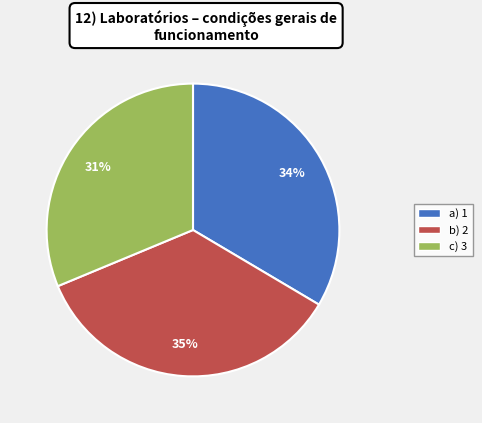

To the nearest percent, what is the difference between the largest and smallest slice percentages?

4%